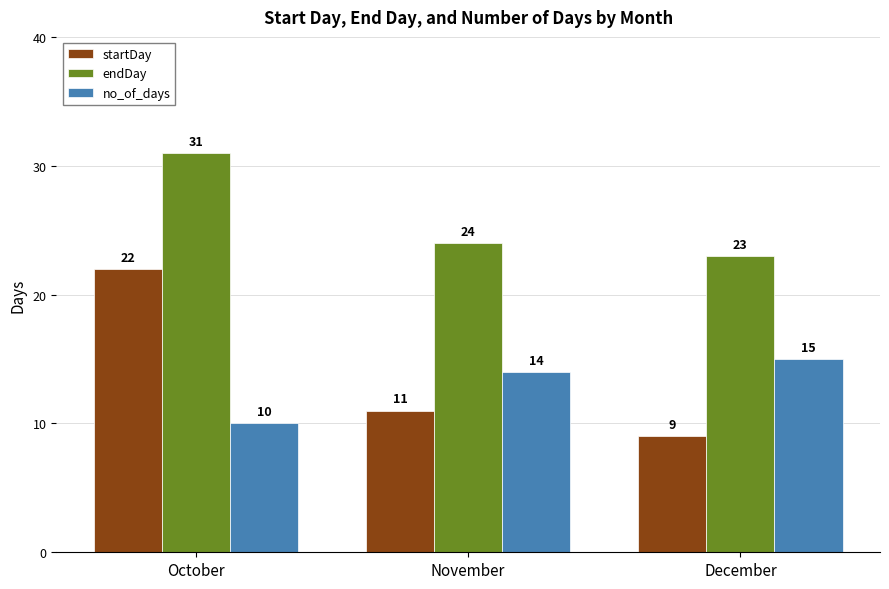

Between October and December, which series saw the biggest shift?

startDay